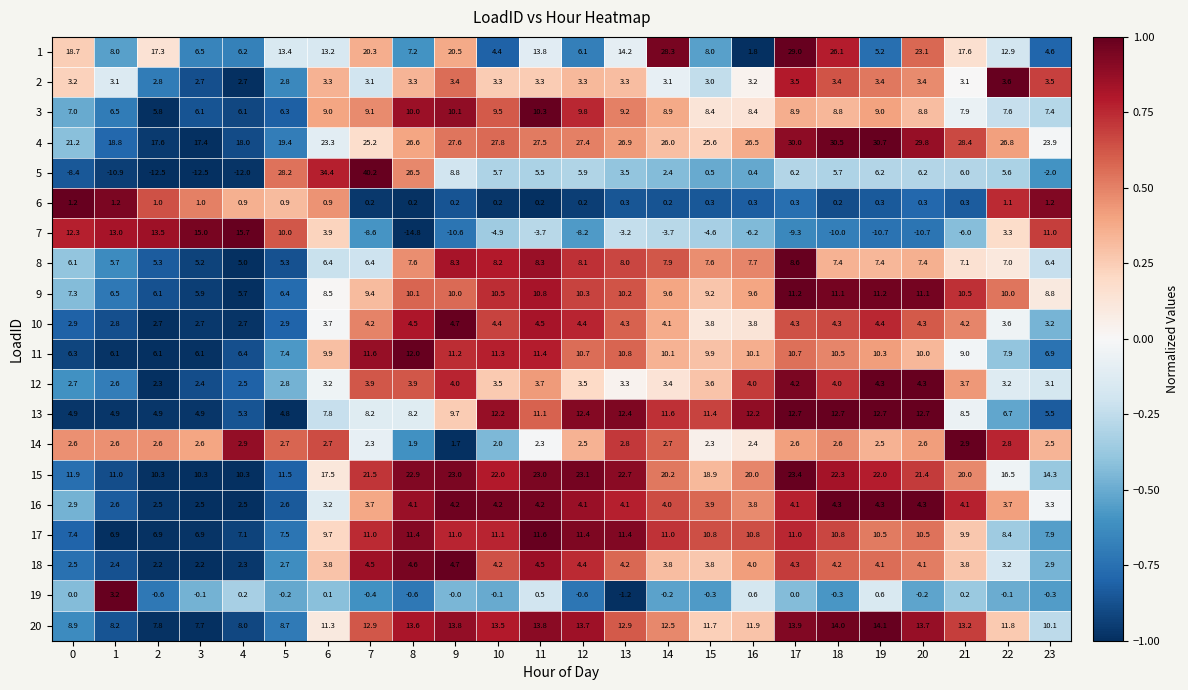

Which series has the widest spread of values?

5